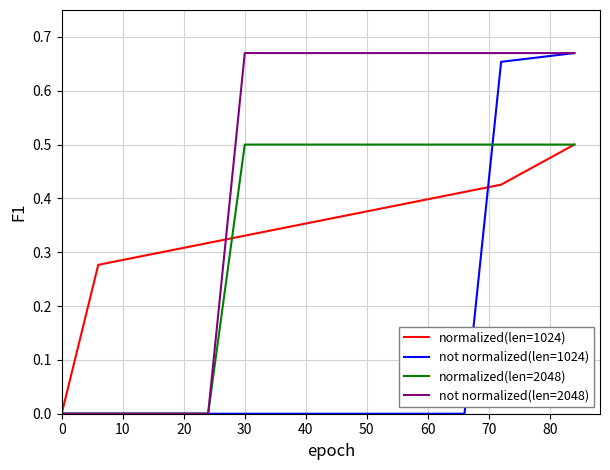

Which series has the largest total across all categories?

not normalized(len=2048)